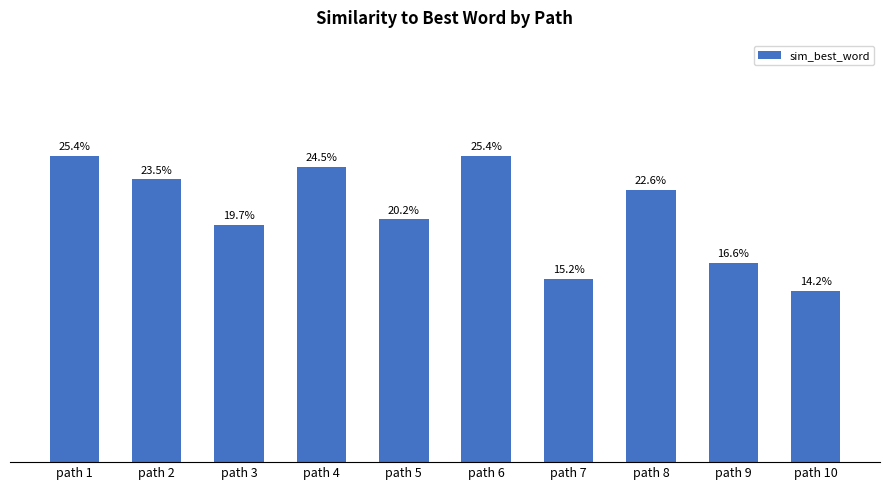

True or false: the data shows 0.3 at path 5.

False